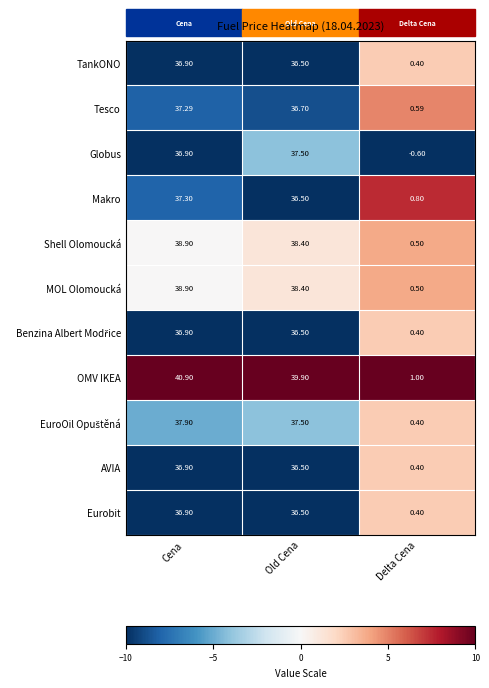

List the labels in order of TankONO value, largest first.

Cena, Old Cena, Delta Cena